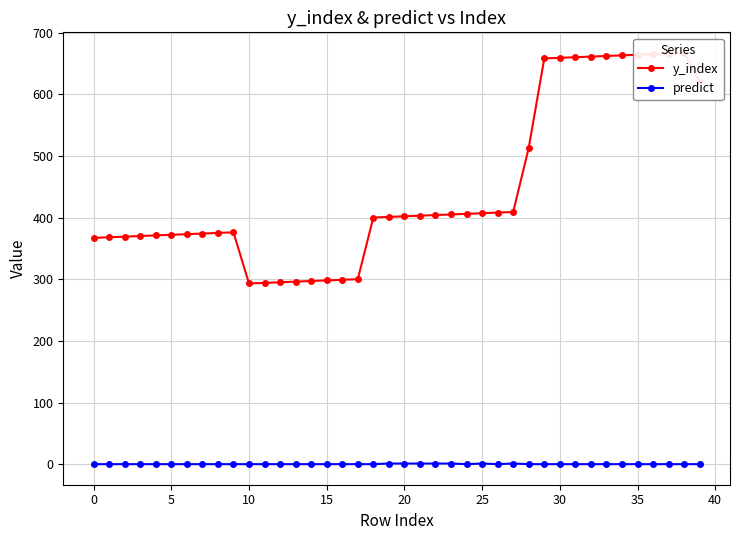

Which series has the largest total across all categories?

y_index